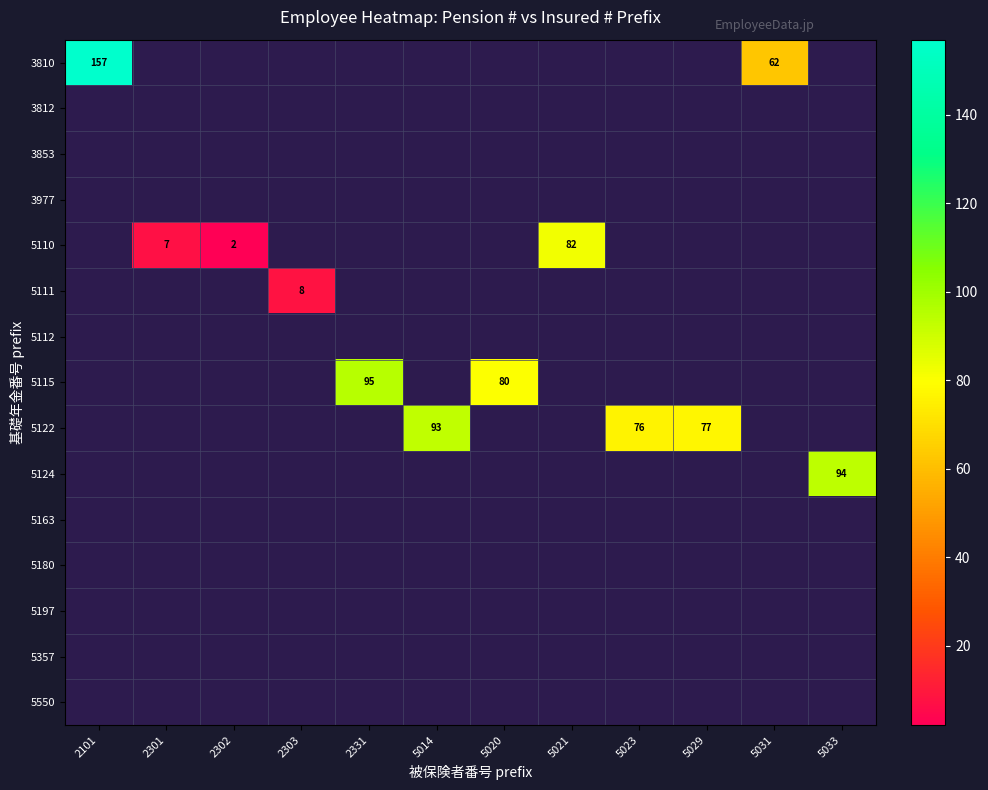

What is the greatest value displayed?

157.0